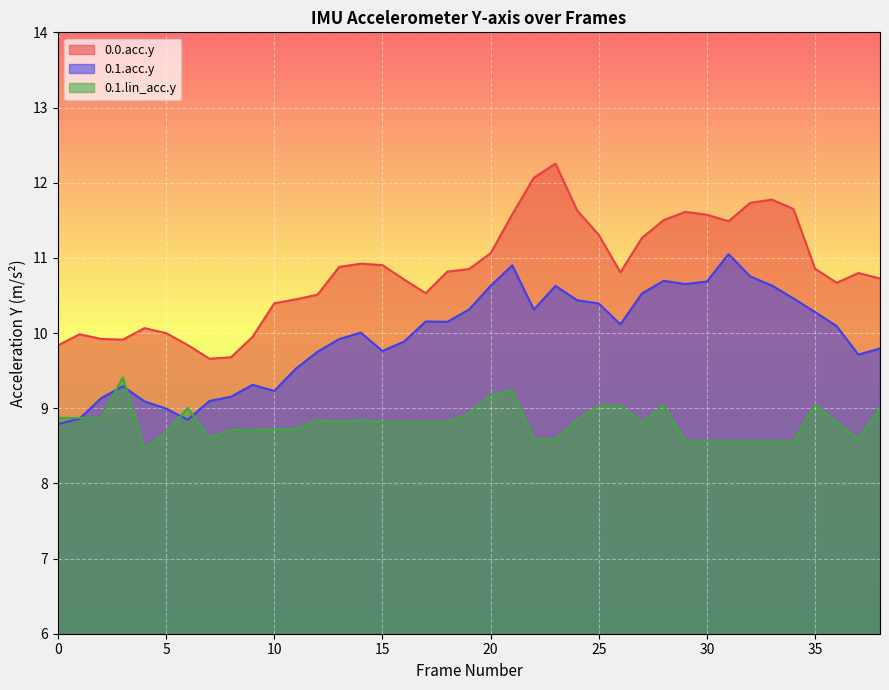

What is the difference between the 0.0.acc.y values at 8 and 31?

1.8